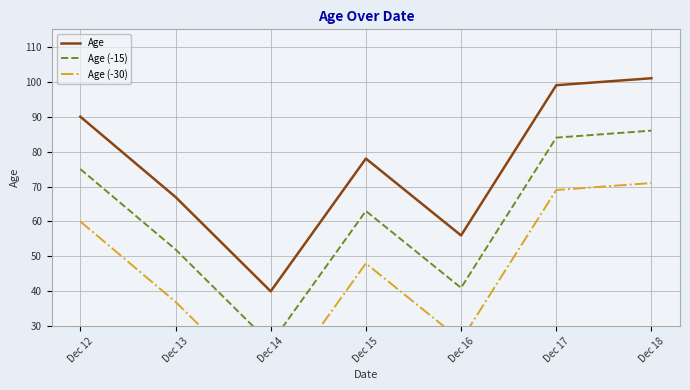

Rank the categories by Age (-15) value from highest to lowest.

Dec 18, Dec 17, Dec 12, Dec 15, Dec 13, Dec 16, Dec 14